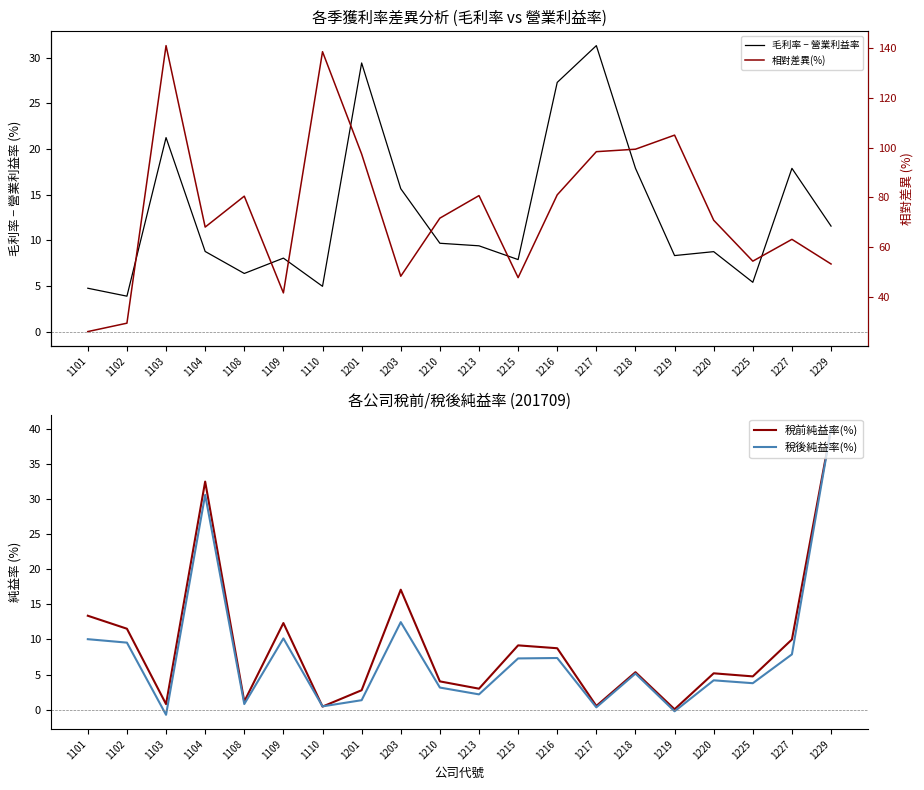

What are all the series names shown in the legend?

毛利率 − 營業利益率, 稅前純益率(%), 稅後純益率(%), 相對差異(%)